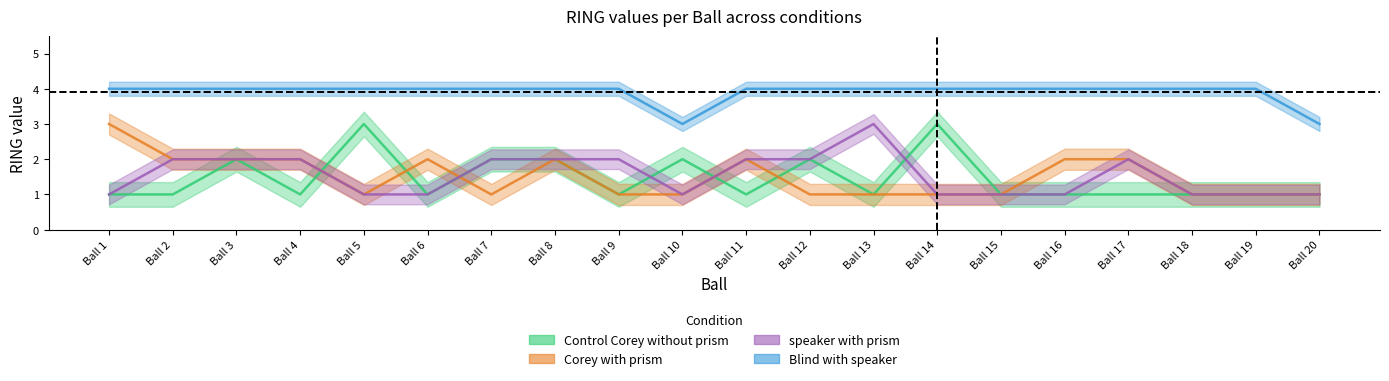

After their last crossing, which series has the higher values: speaker with prism or Control Corey without prism?

Control Corey without prism